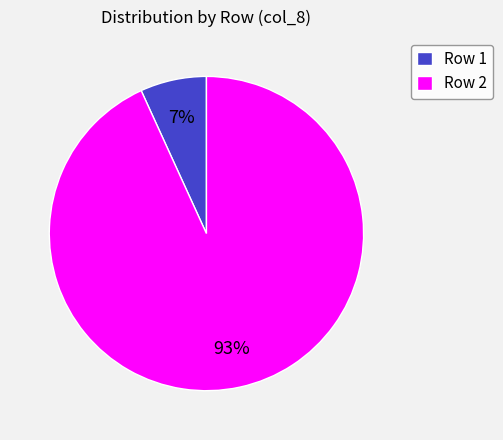

Rank the categories by value from lowest to highest.

Row 1, Row 2